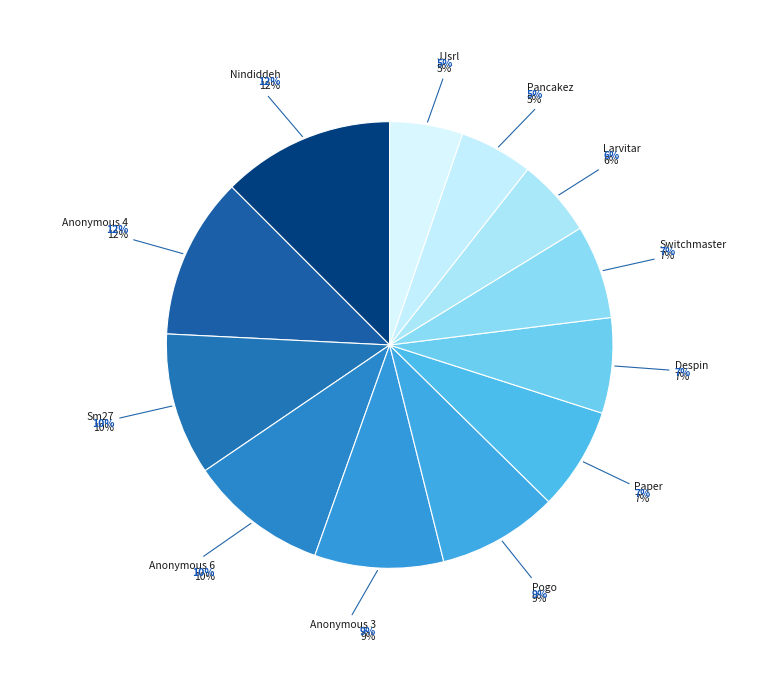

Which category has the biggest portion of the pie?

Nindiddeh